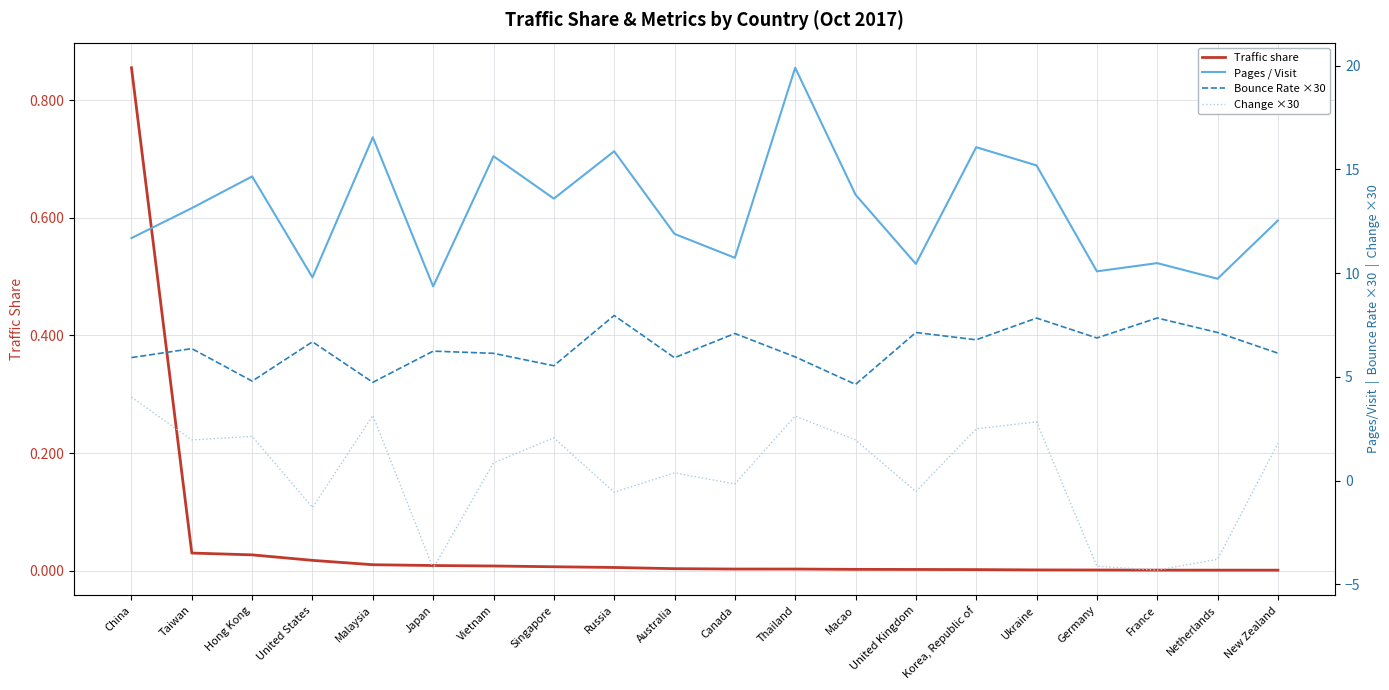

Where is the first local minimum for Change ×30?

Taiwan